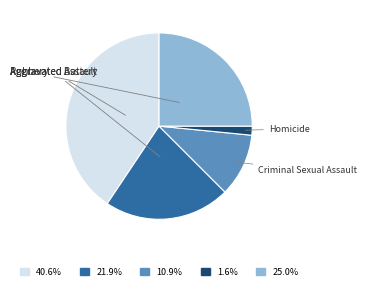

Is there any slice that represents more than half of the pie?

No